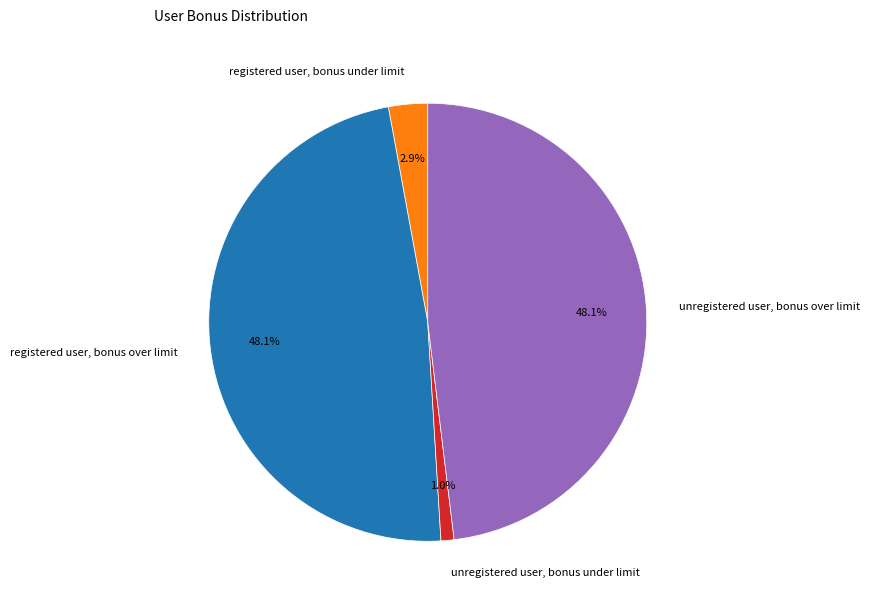

Is the sum of unregistered user, bonus over limit and unregistered user, bonus under limit greater than half?

No